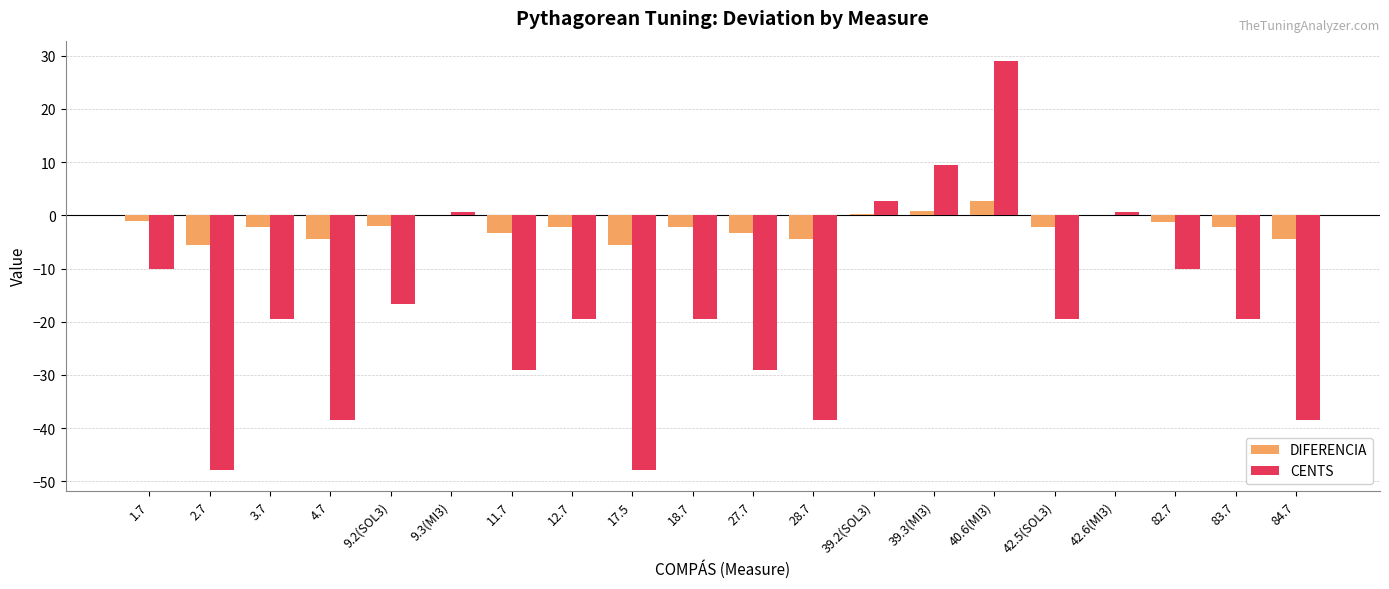

What is the spread (max minus min) of values at 42.6(MI3)?

0.5